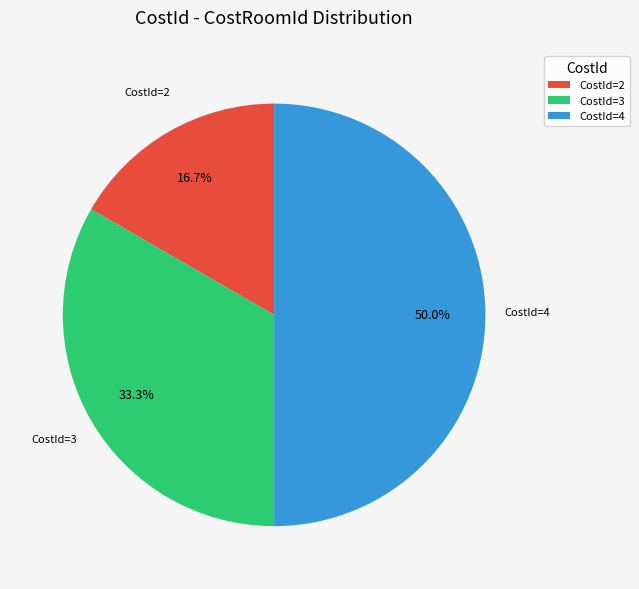

Rank the categories by value from highest to lowest.

CostId=4, CostId=3, CostId=2